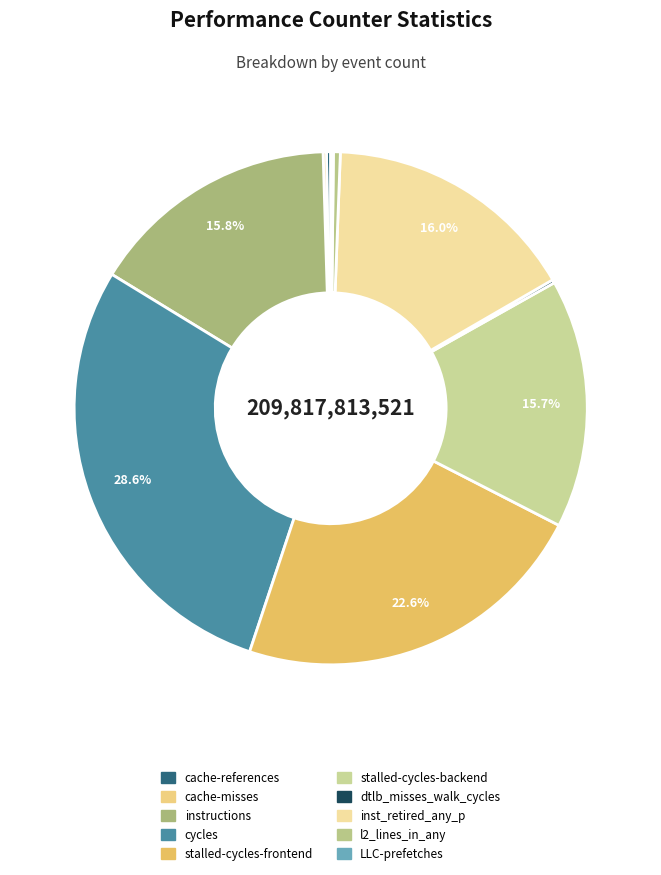

What percentage is the stalled-cycles-frontend slice, to the nearest percent?

23%